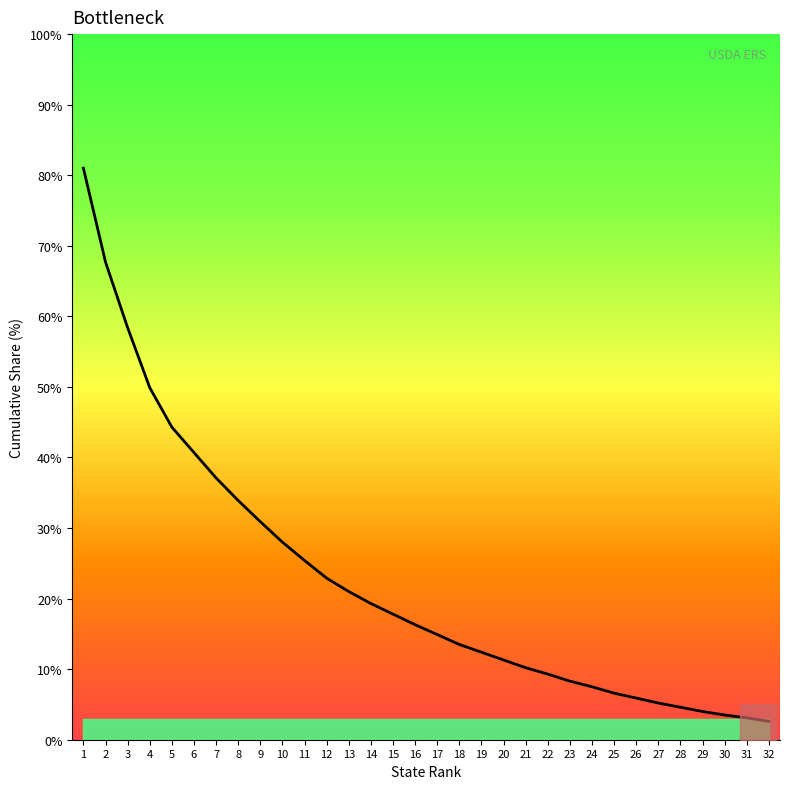

What is the difference between the values at 14 and 17?

4.4